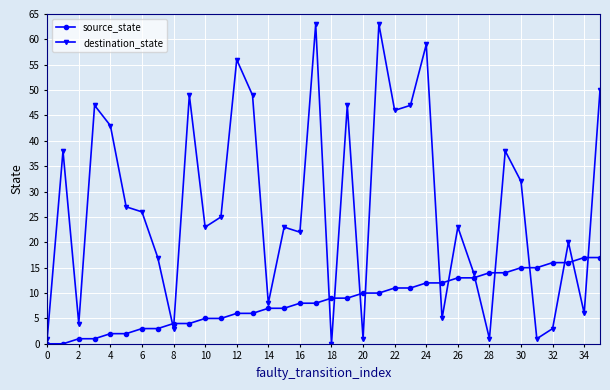

In destination_state, how many points are higher than both neighbors (excluding endpoints)?

12